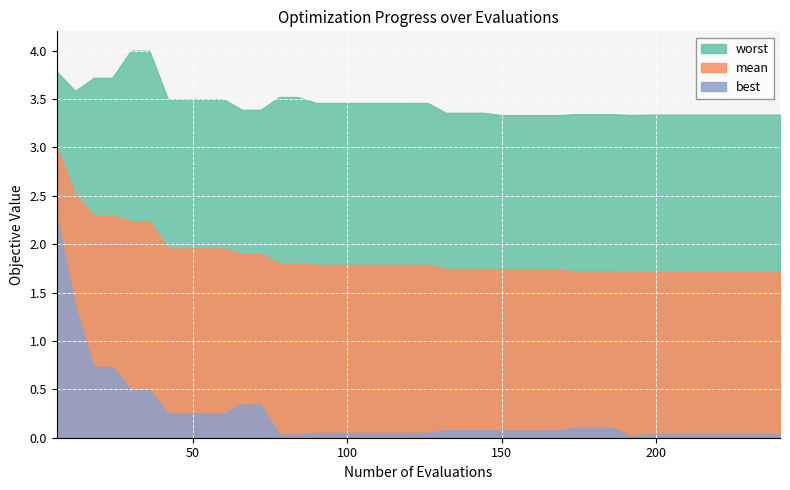

What is the approximate value of worst at 228?

3.3